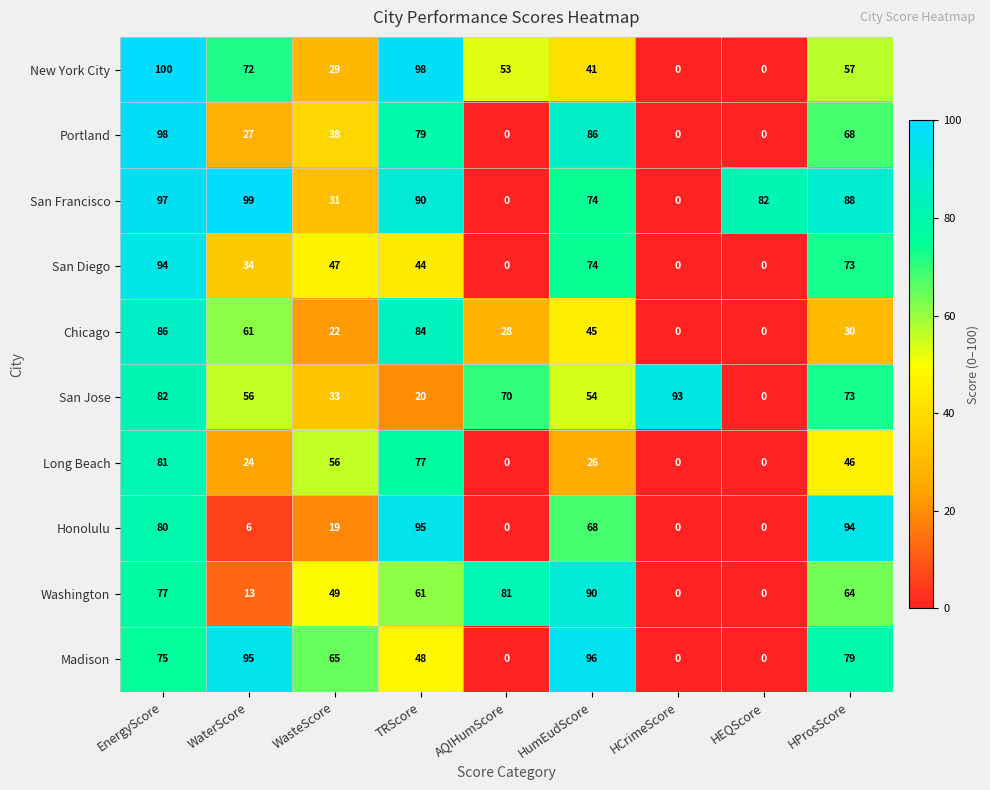

What is the difference between the Portland values at HCrimeScore and WasteScore?

38